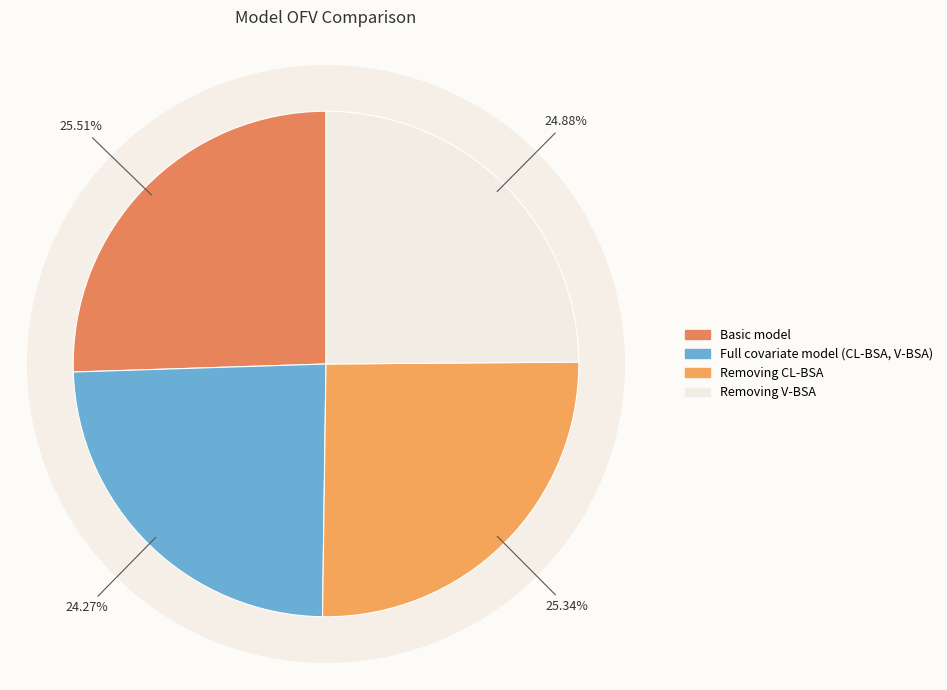

What is the smallest slice in the pie chart?

Full covariate model
(CL-BSA, V-BSA)